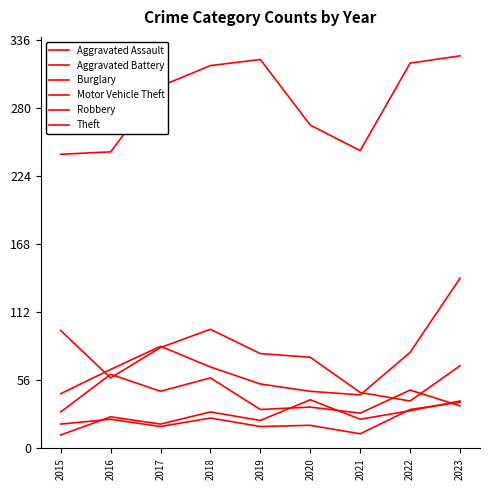

How many lines are shown in the chart?

6